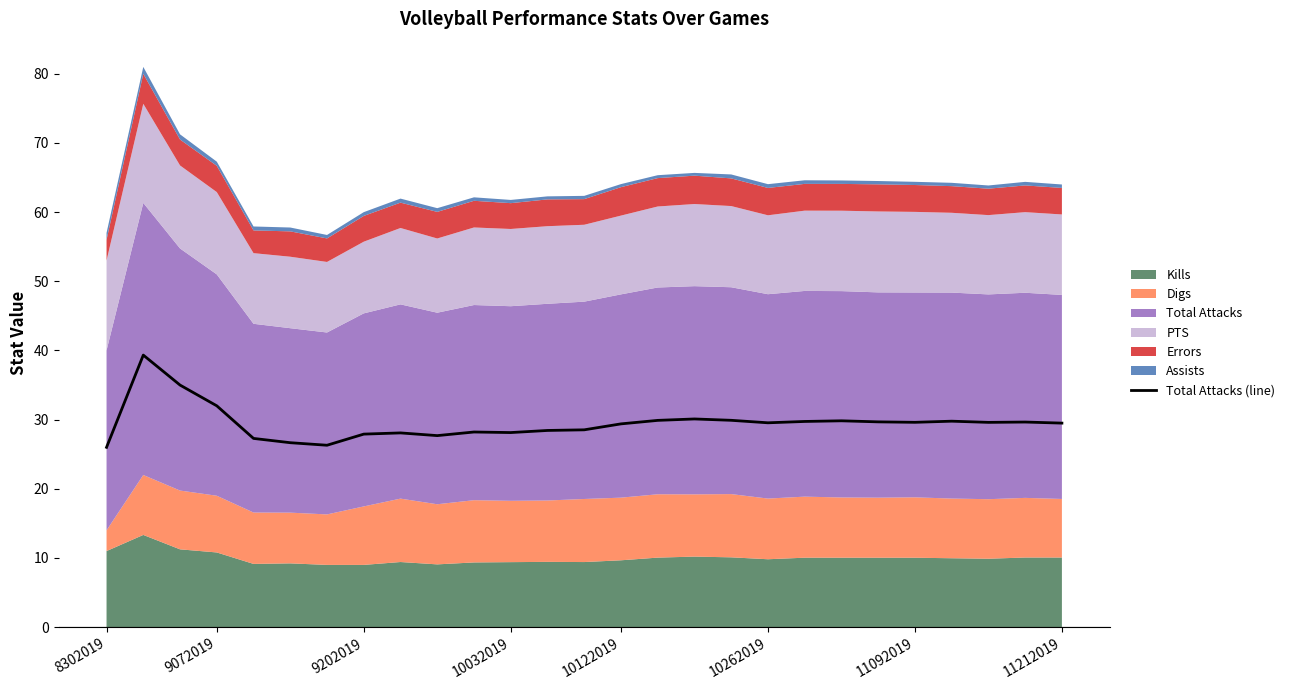

How many values exceed 29?

16